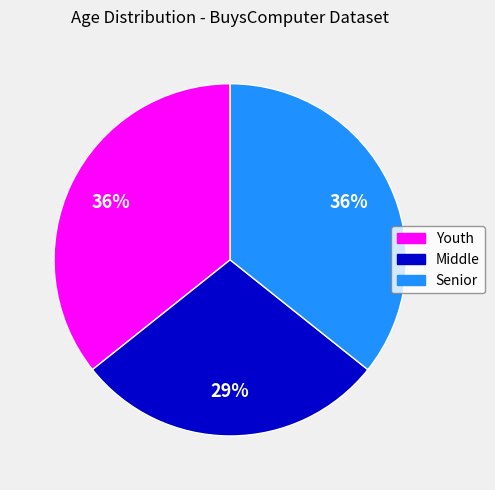

To the nearest percent, what is the average slice percentage?

33%